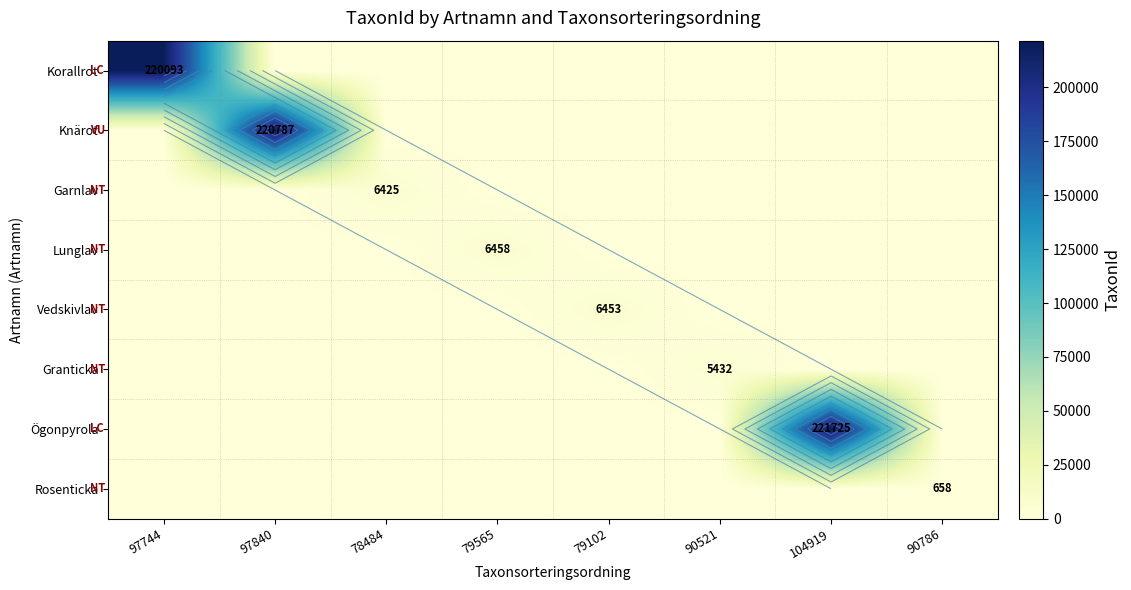

At which category is the sum across all series the highest?

104919